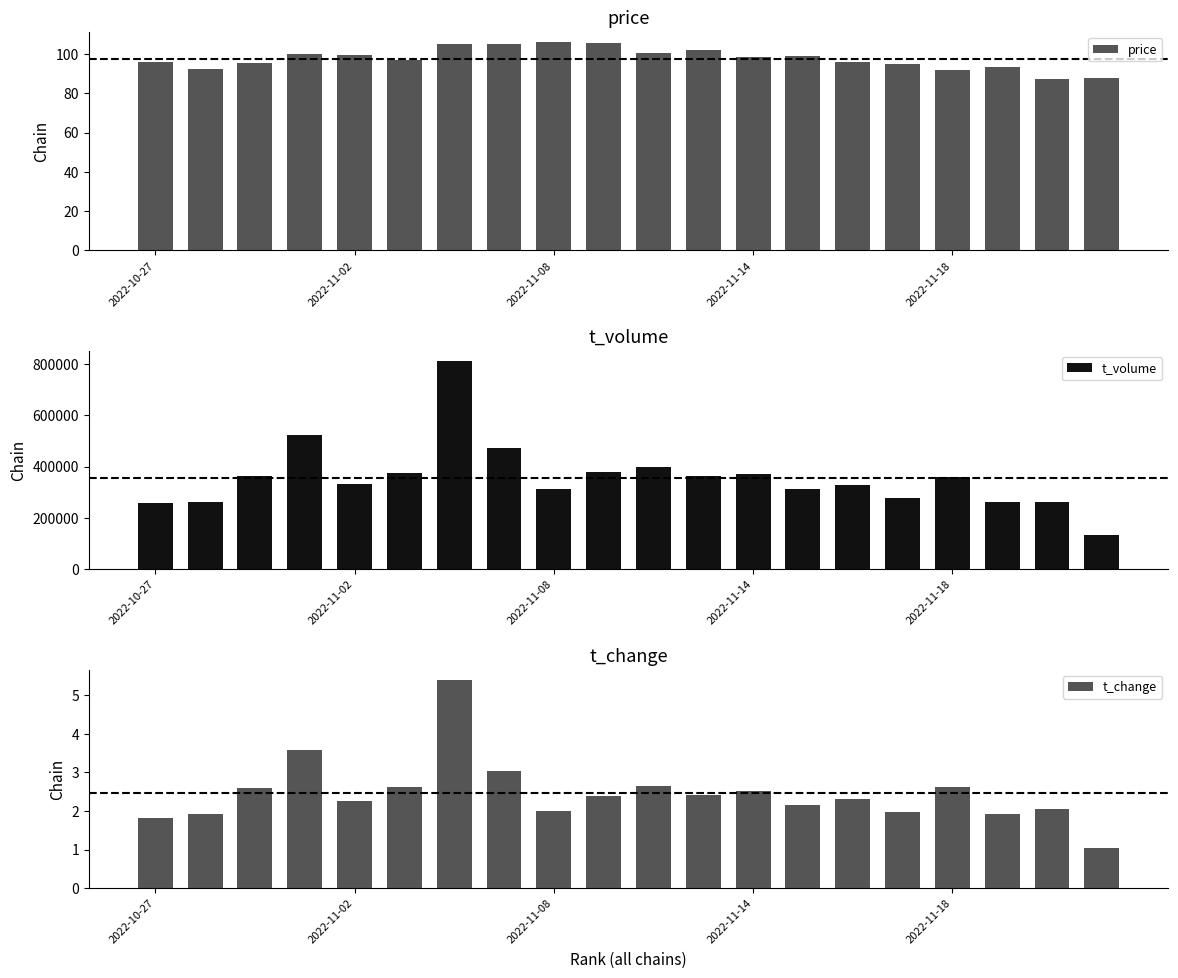

Rank the series by their maximum value, from highest to lowest.

t_volume, price, t_change